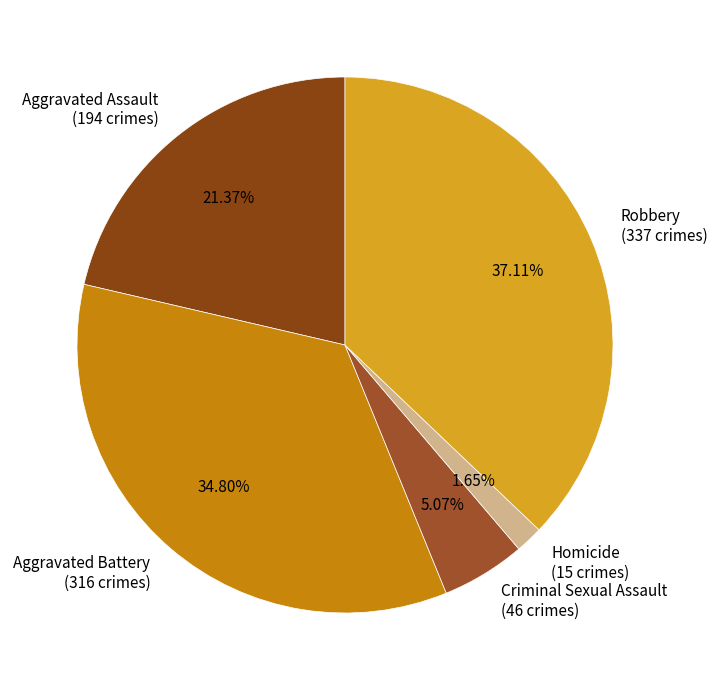

To the nearest percent, what is the combined percentage of Aggravated Battery and Robbery?

72%